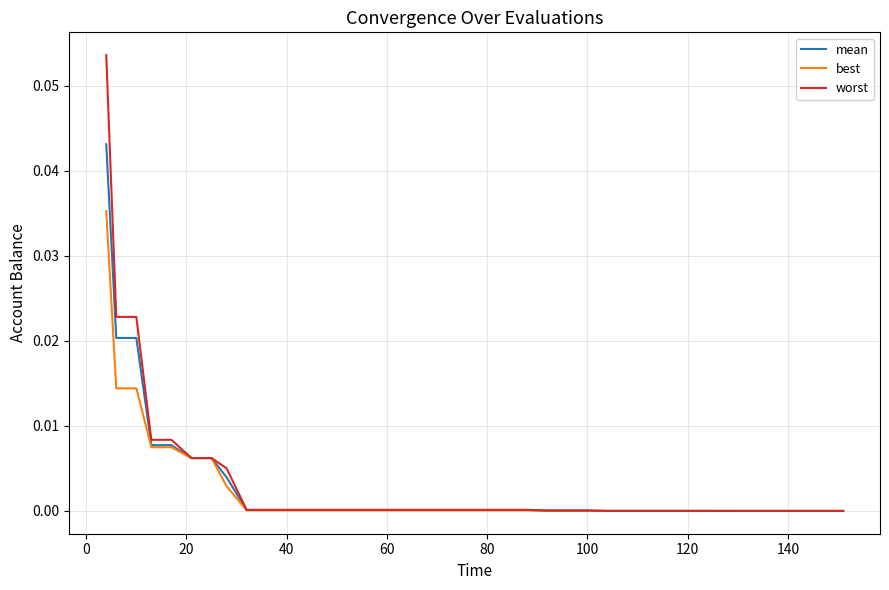

List the series in order of their peak value, lowest first.

best, mean, worst